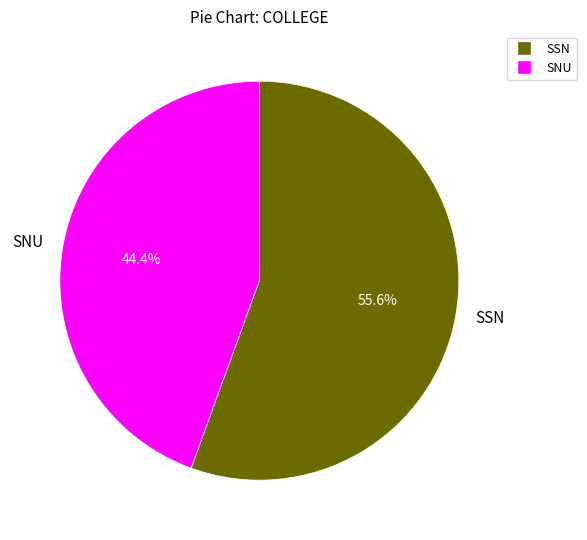

To the nearest percent, what is the difference between the SSN and SNU slice percentages?

11%